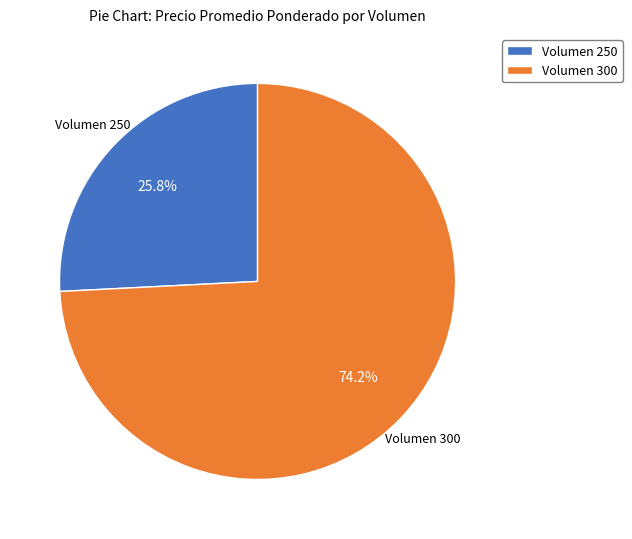

What is the majority slice?

Volumen 300